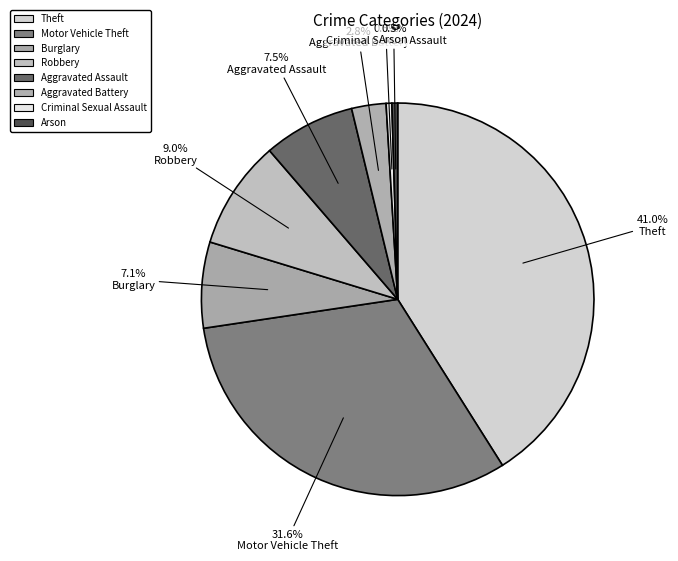

Which category has the biggest portion of the pie?

Theft